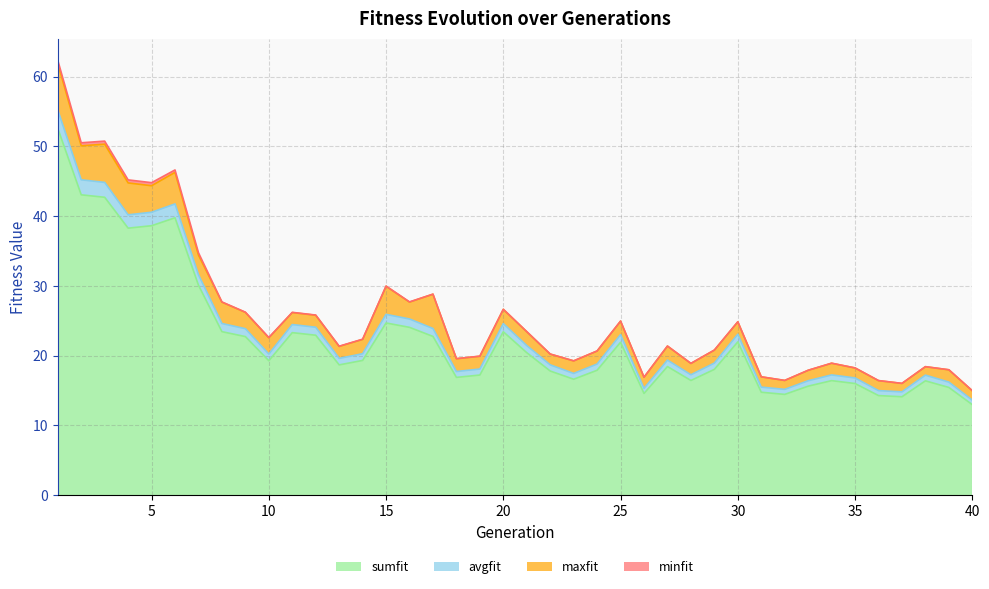

What is the minimum value for sumfit?

13.0